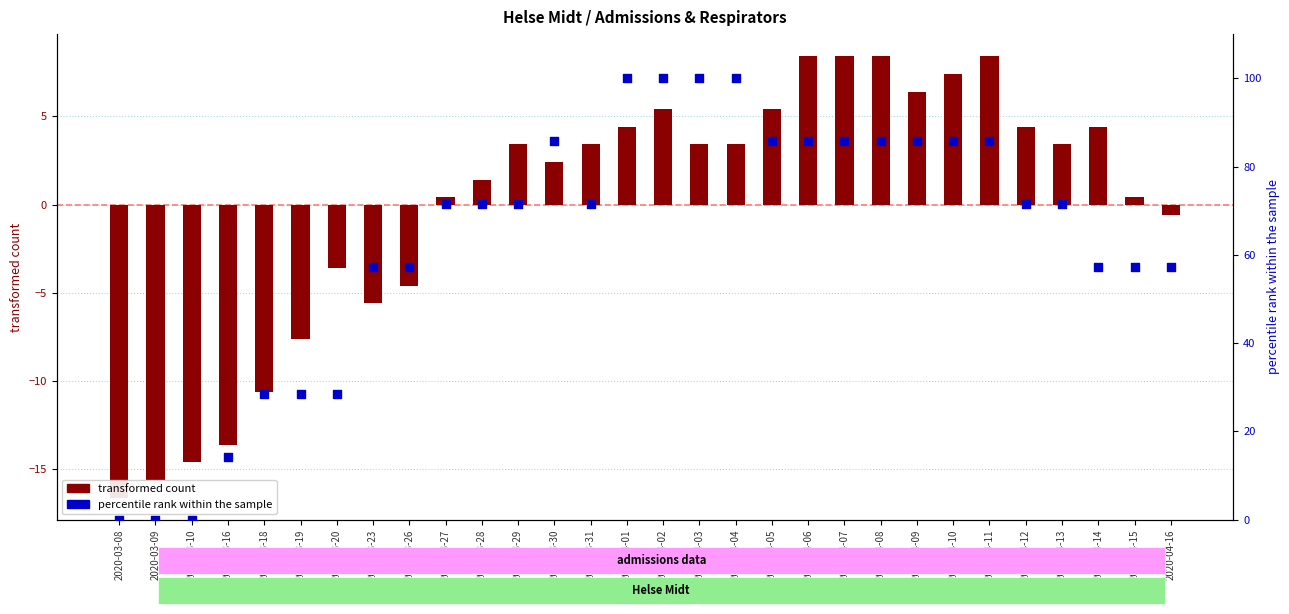

Which series reaches the minimum Y coordinate?

transformed count